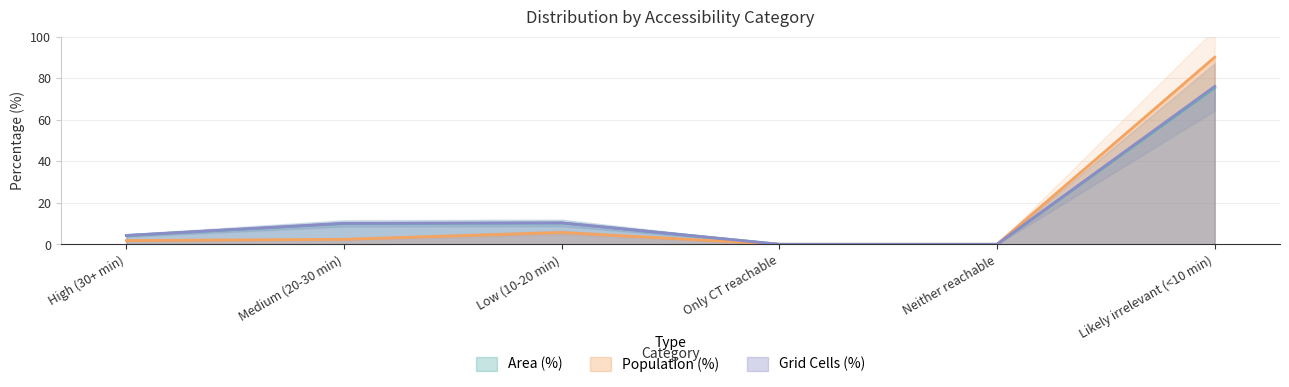

True or false: Area (%) has more than 2 points higher than both neighbors.

False